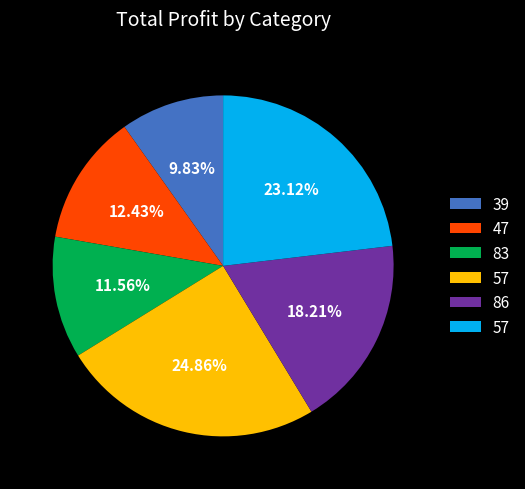

Is there any slice that represents more than half of the pie?

No